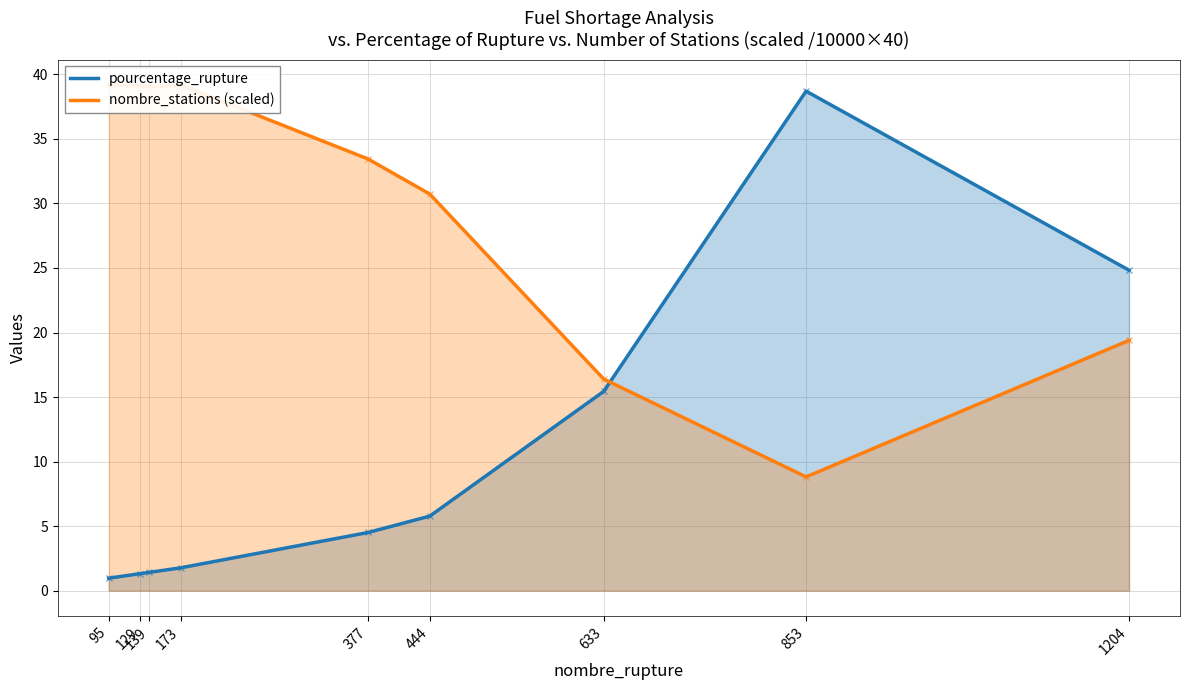

Which series ends up on top after the final intersection of pourcentage_rupture and nombre_stations (scaled)?

pourcentage_rupture